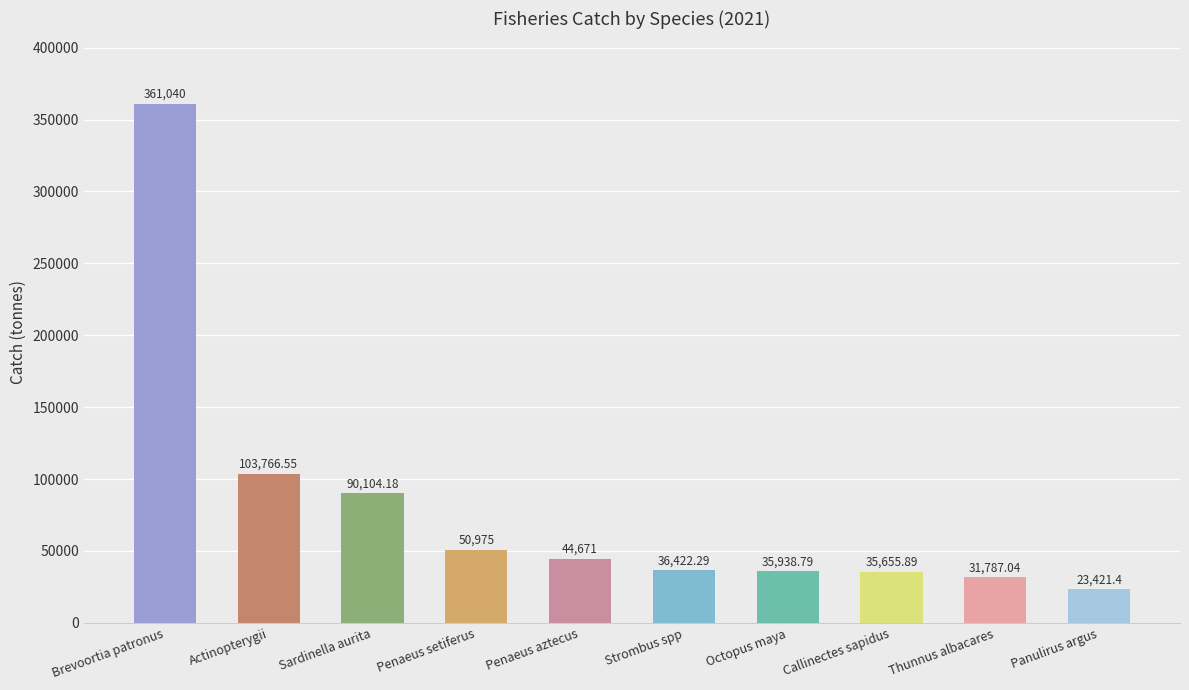

Reading left to right, extract all data points from this chart.

361040.0	103766.6	90104.2	50975.0	44671.0	36422.3	35938.8	35655.9	31787.0	23421.4